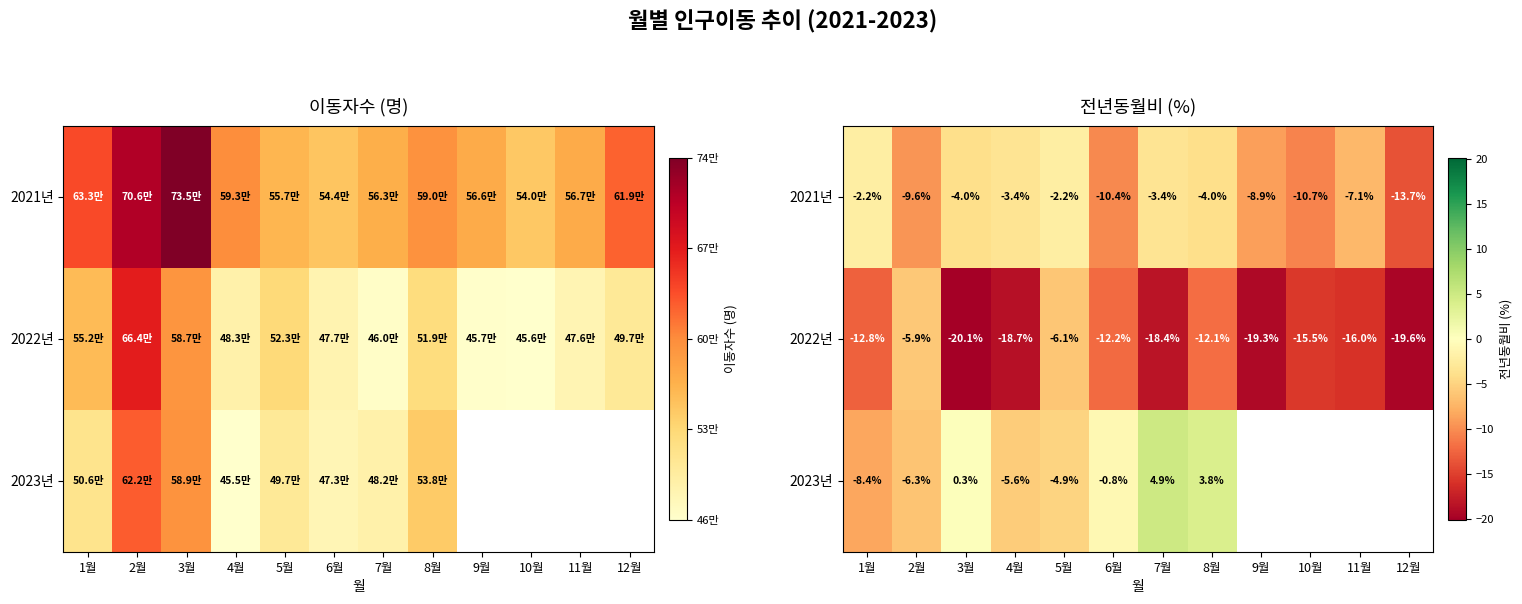

Where does the 2021년 series first go above -4?

1월